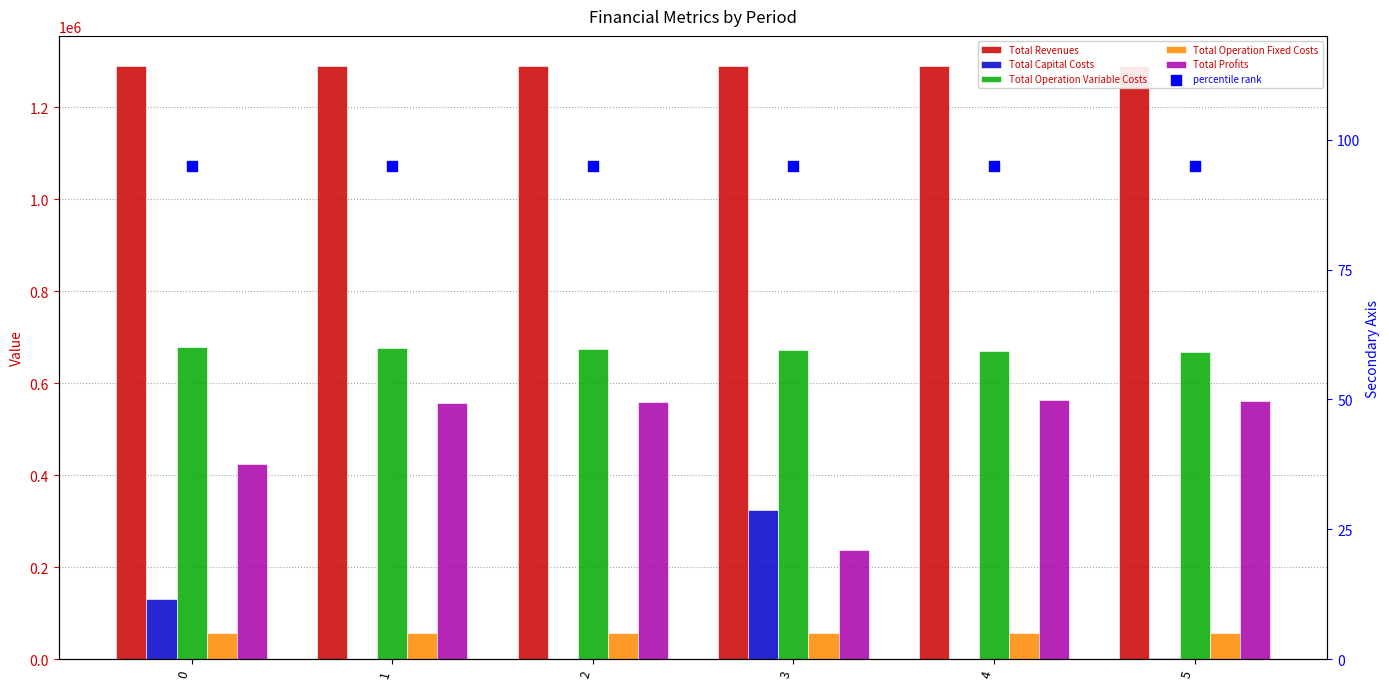

Which series contains the highest Y value?

Total Revenues